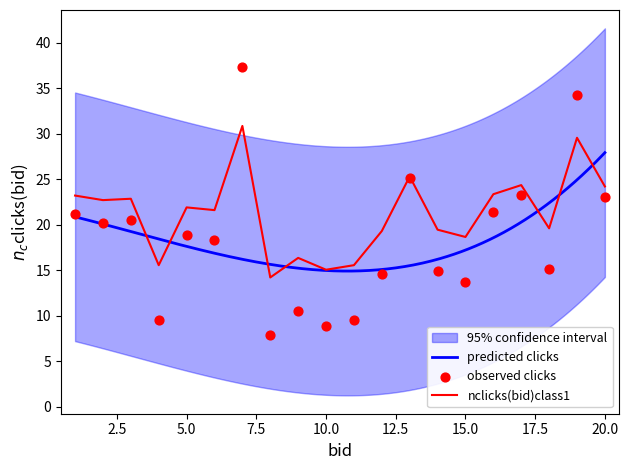

What is the minimum value for nclicks(bid)class1?

14.2